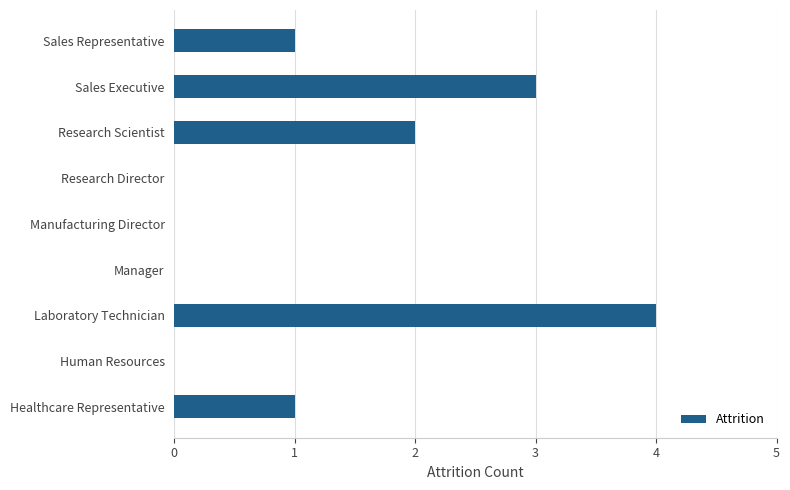

How many values are between 0 and 2?

7